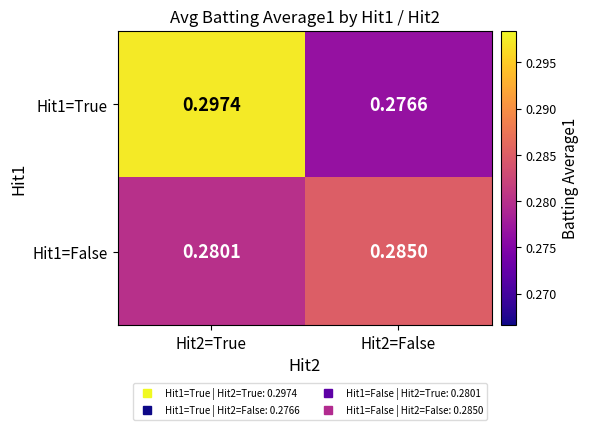

List the series in order of their overall mean, lowest first.

Hit1=False, Hit1=True